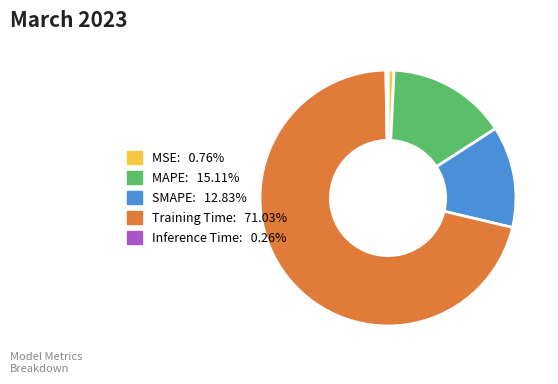

Which slice represents more than half of the pie?

Training Time